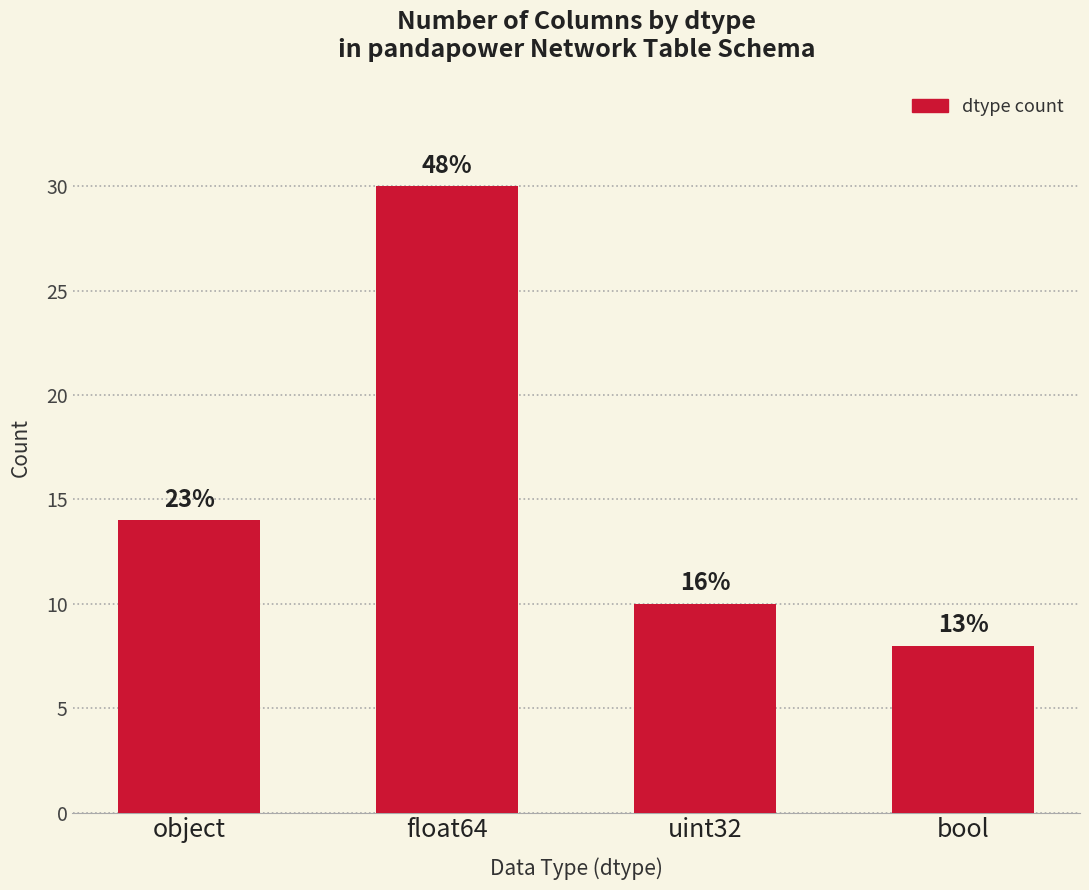

How many bars are there in total?

4